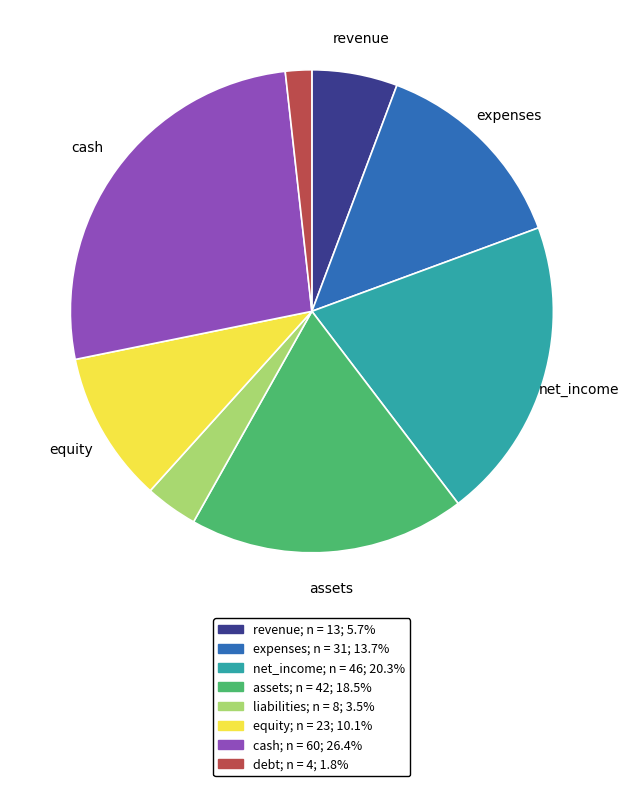

Is there any slice that represents more than half of the pie?

No